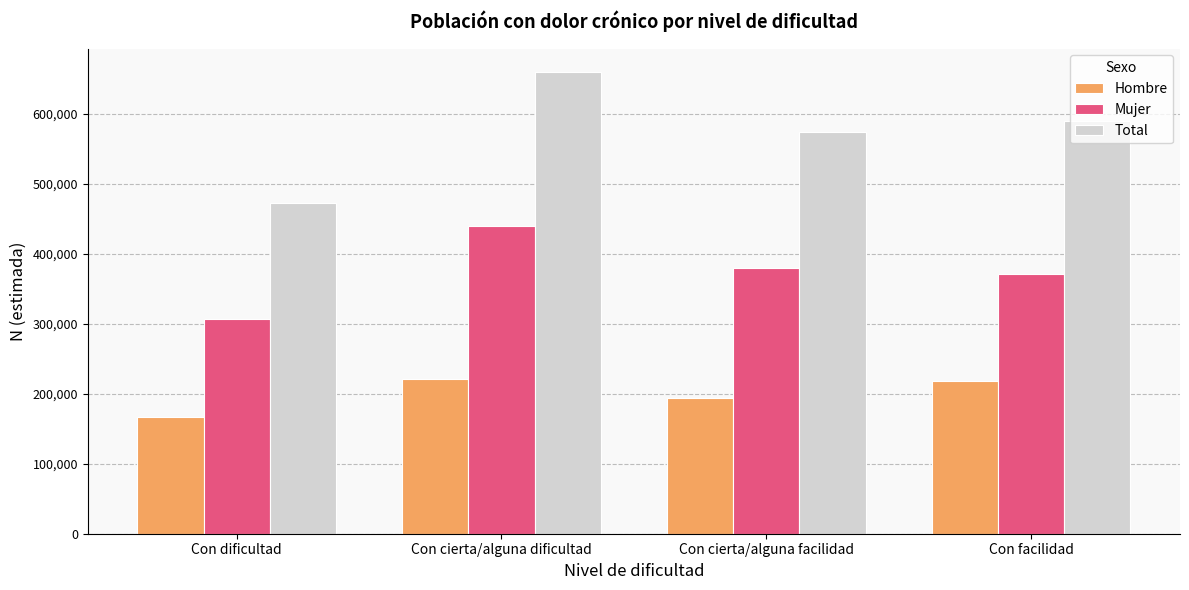

What is the difference between the maximum and minimum values in the Total series?

187353